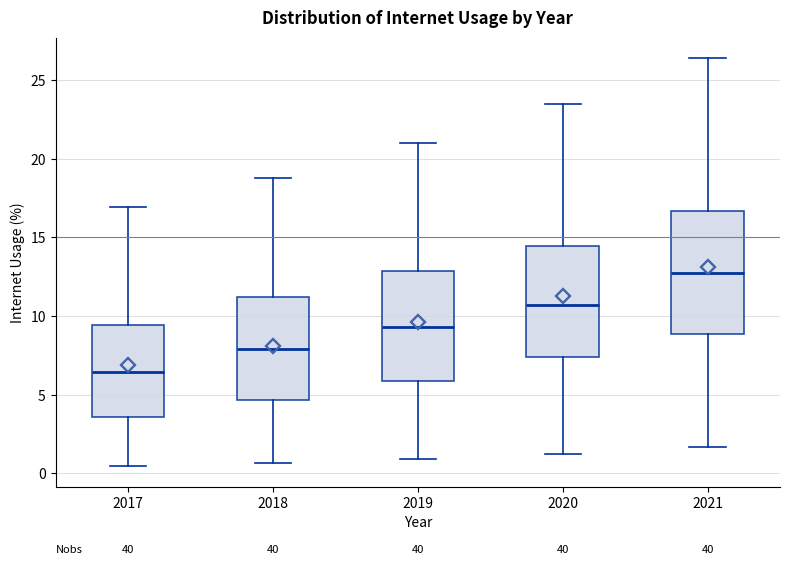

Comparing the boxes themselves (not the whiskers), which one is the tallest?

2021